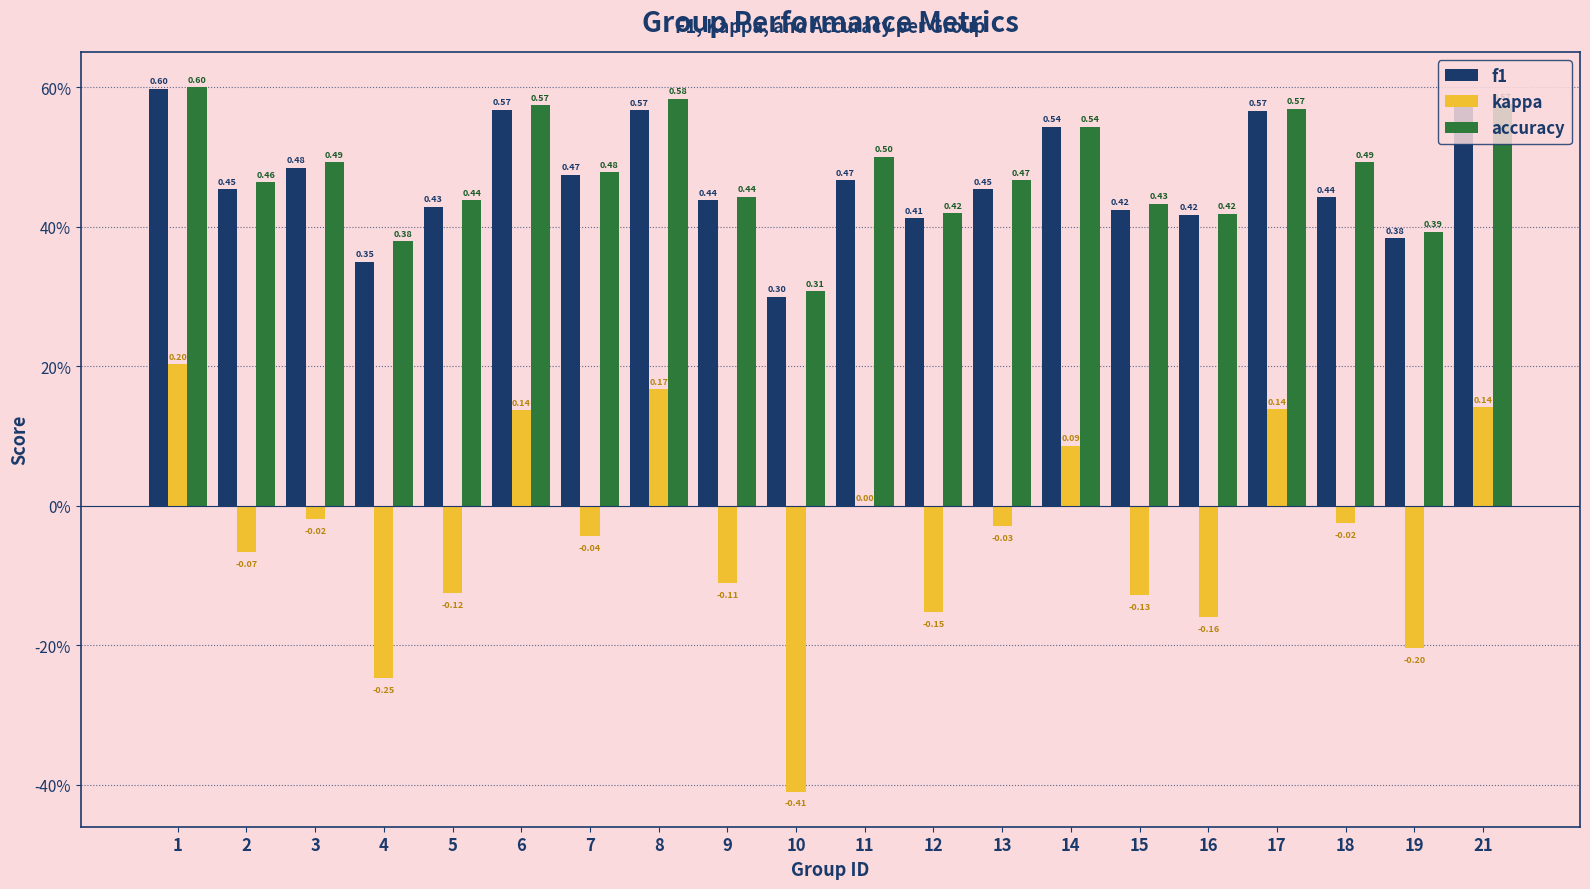

What are all the series names shown in the legend?

f1, kappa, accuracy